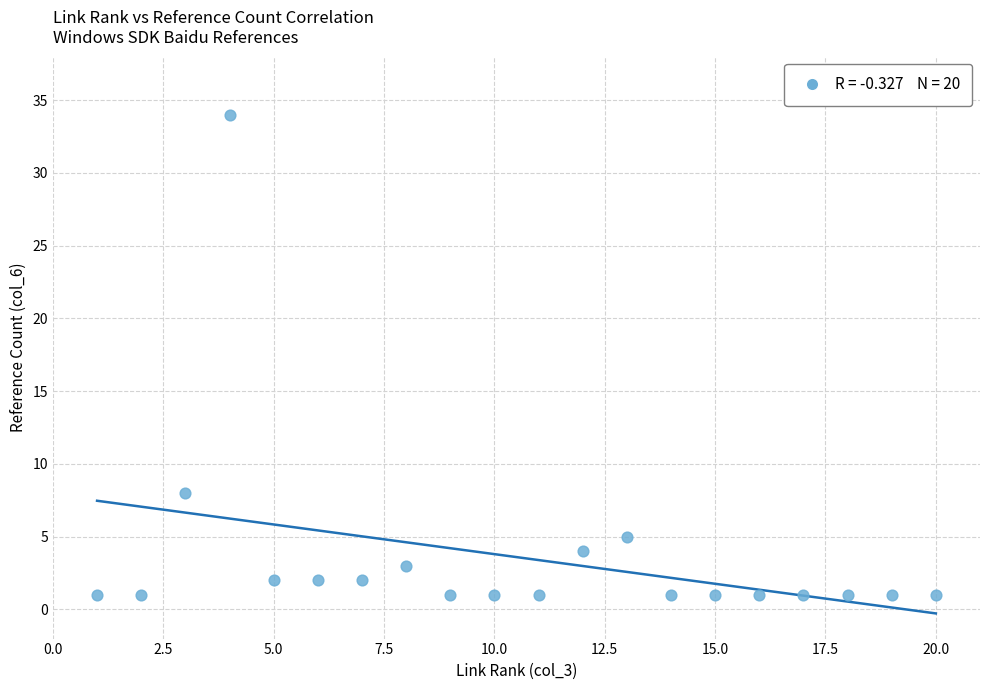

What is the range of Y values (max minus min)?

33